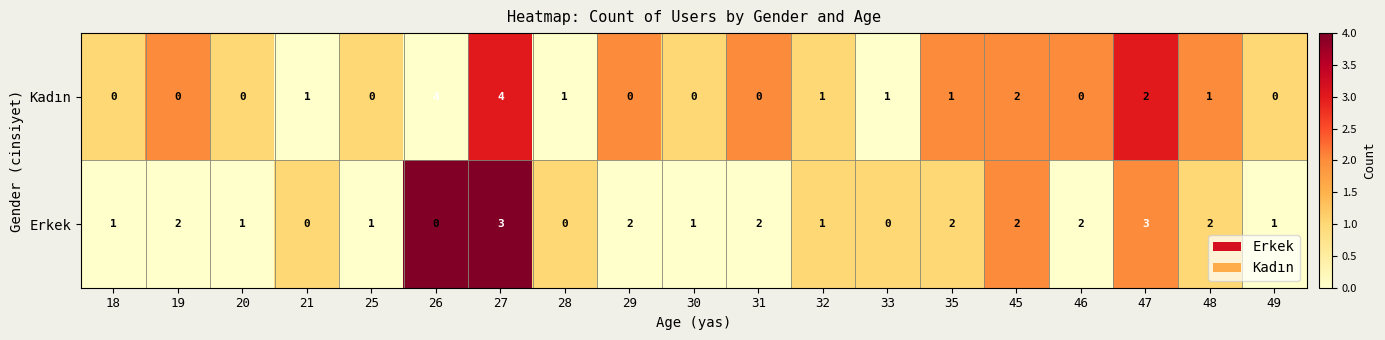

Between 30 and 32, which series saw the biggest shift?

Kadın